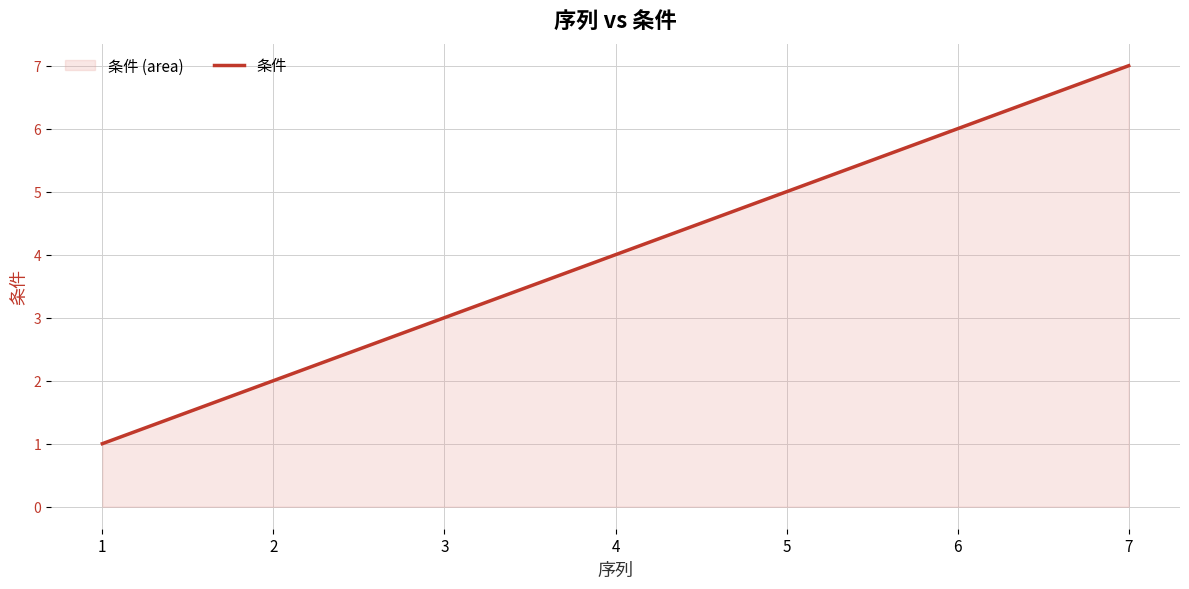

True or false: the data has more than 0 interior local peaks.

False